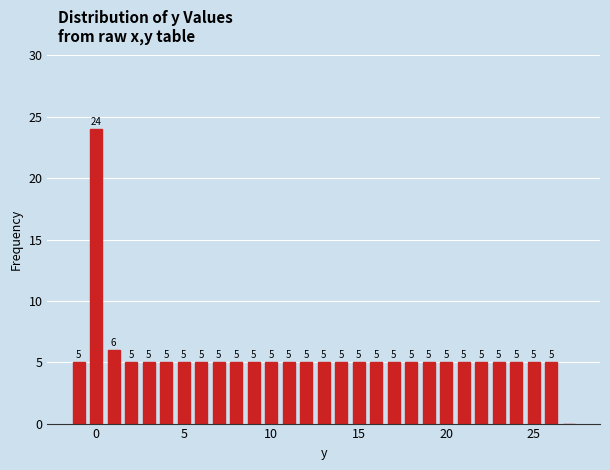

Read against the x-axis, roughly where is the centre of the tallest bar?

0.0